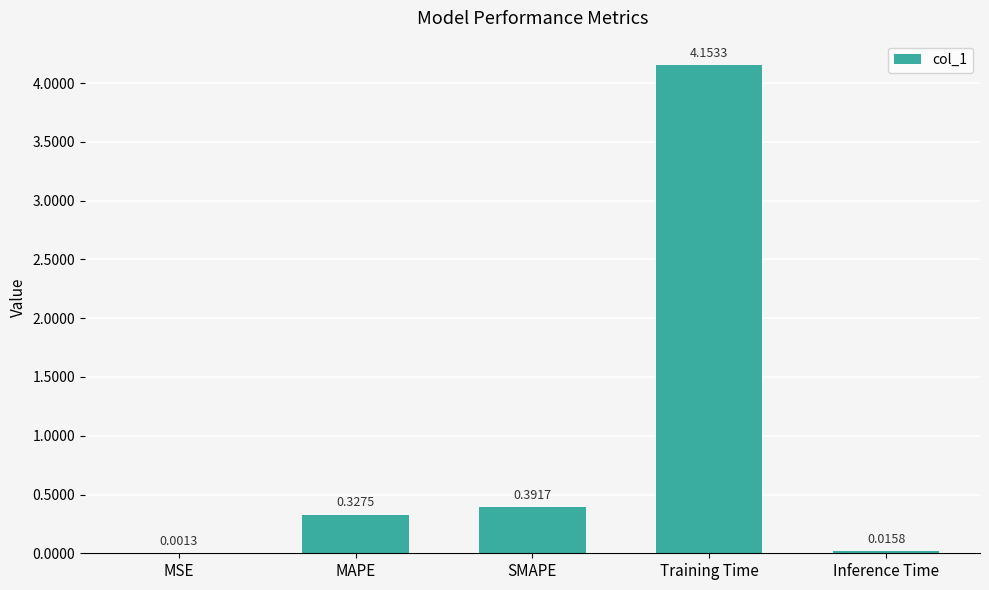

At which label is the value closest to 2?

SMAPE